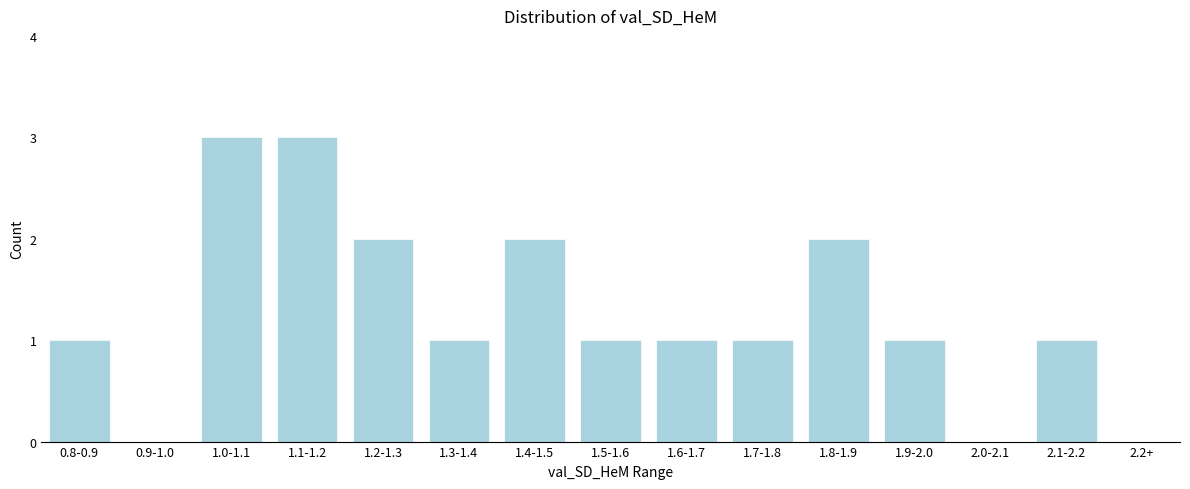

Reading left to right, transcribe all the data shown in this chart.

0.8-0.9=1	0.9-1.0=0	1.0-1.1=3	1.1-1.2=3	1.2-1.3=2	1.3-1.4=1	1.4-1.5=2	1.5-1.6=1	1.6-1.7=1	1.7-1.8=1	1.8-1.9=2	1.9-2.0=1	2.0-2.1=0	2.1-2.2=1	2.2+=0